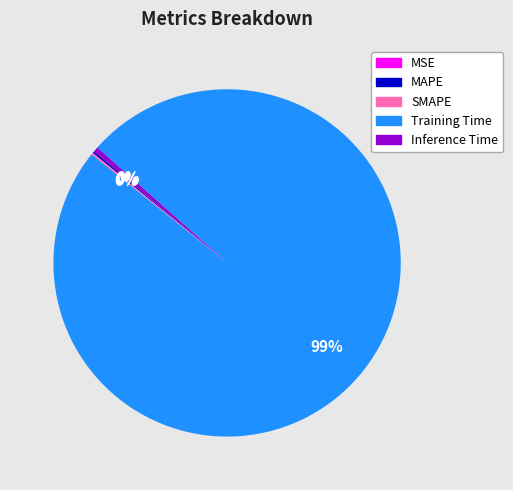

To the nearest percent, what is the average slice percentage?

20%